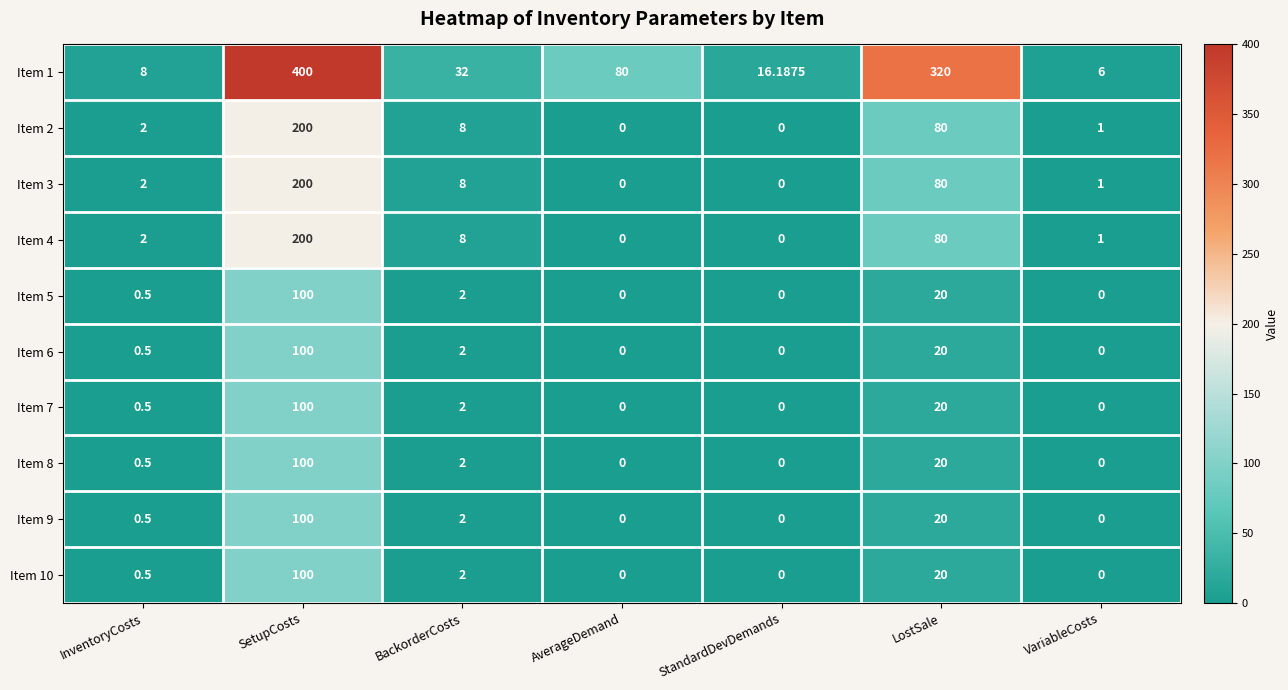

Count the number of categories in the chart.

7